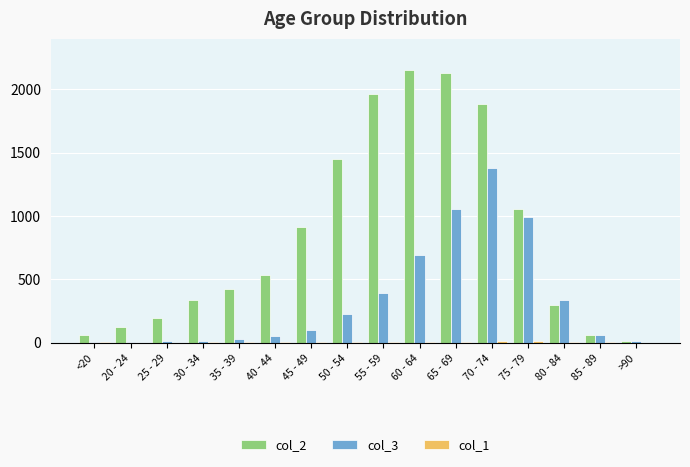

Which series has the largest total across all categories?

col_2